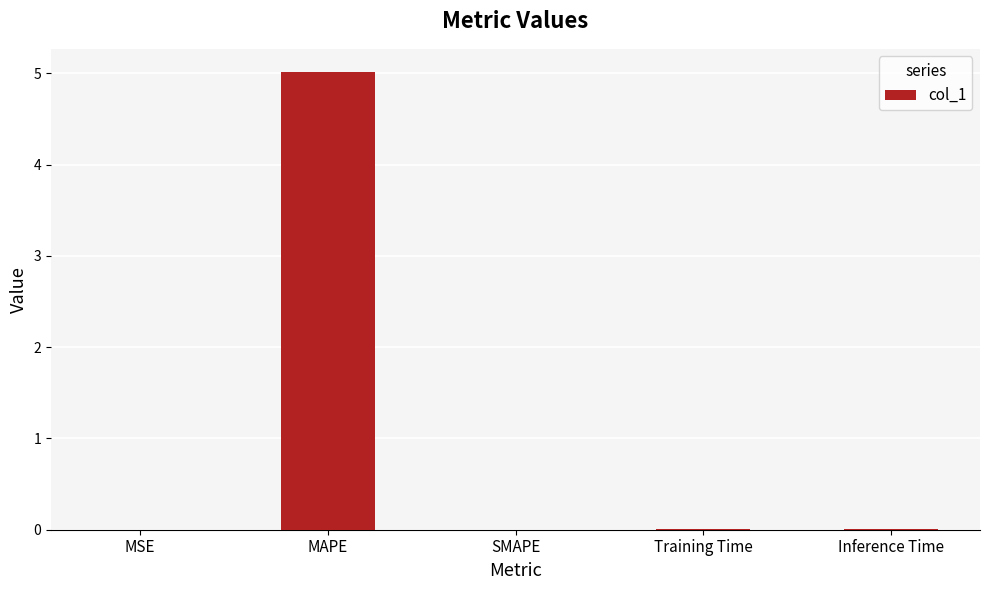

Is it true that the value at Inference Time is 0.0?

True